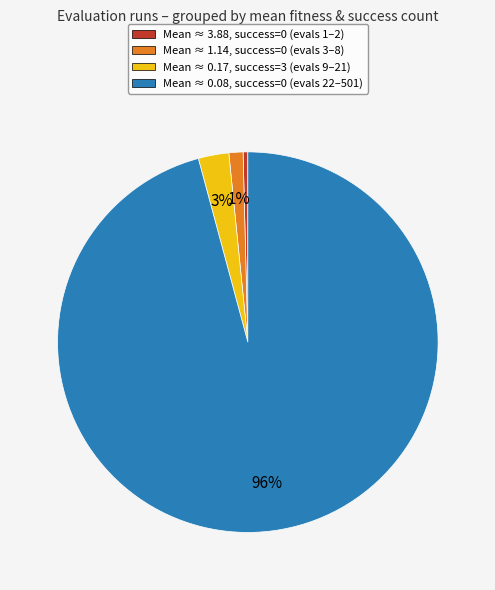

To the nearest percent, what is the difference between the Mean ≈ 3.88, success=0 (evals 1–2) and Mean ≈ 1.14, success=0 (evals 3–8) slice percentages?

1%